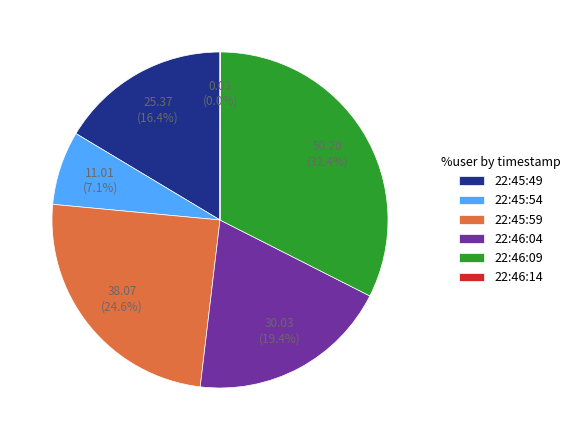

Do 22:46:09 and 22:45:54 together represent more than half of the pie?

No